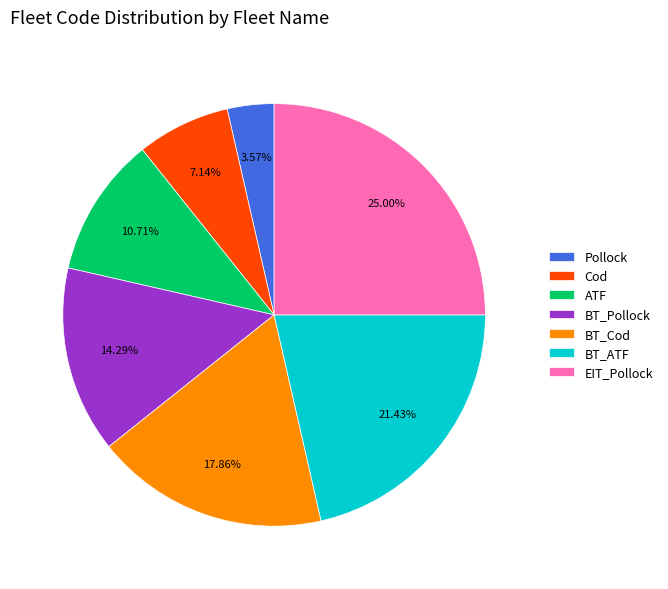

How much of the chart is everything except BT_ATF?

78.6%